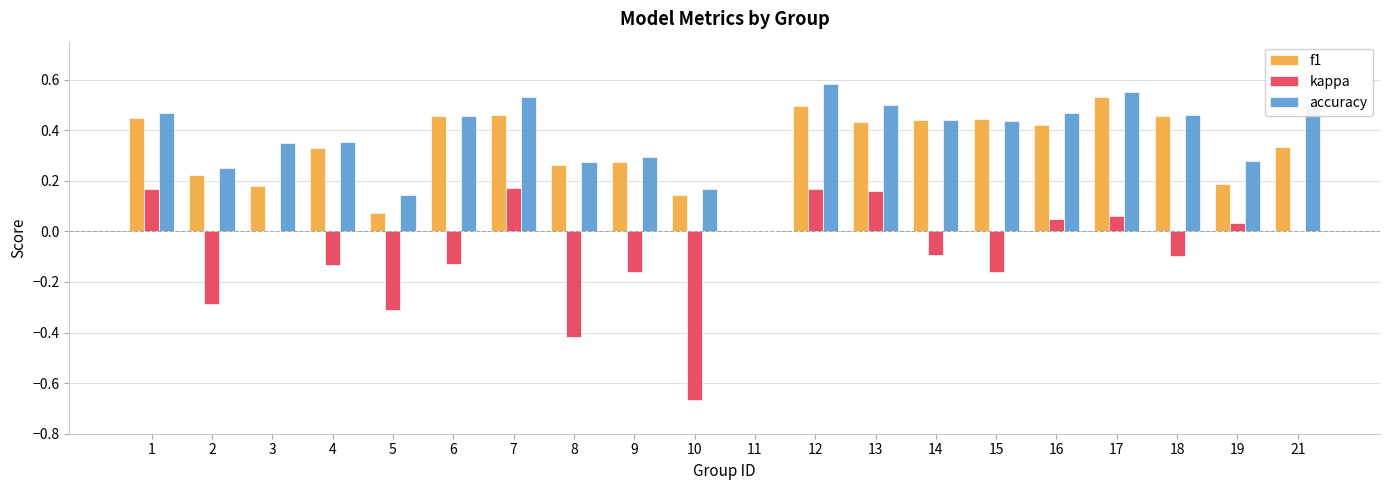

Which category has the highest value across all series?

12